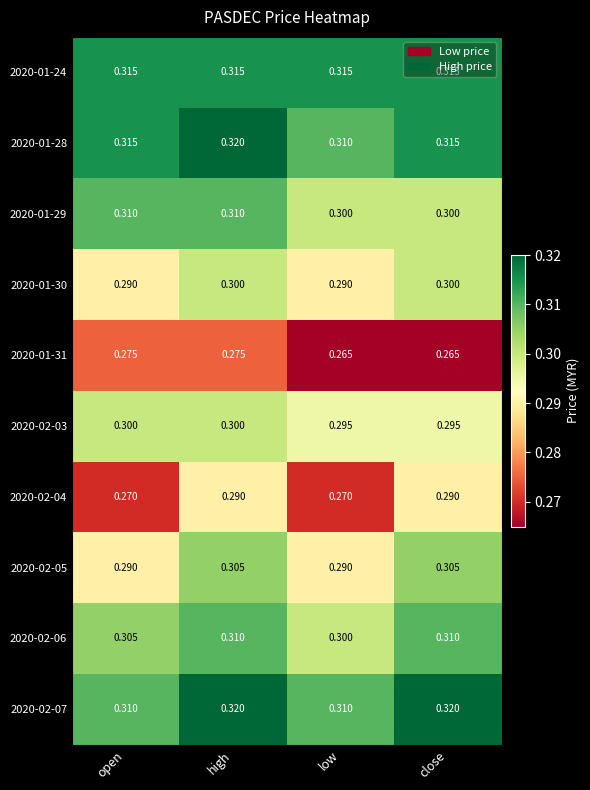

What is the total value across all series at low?

2.9